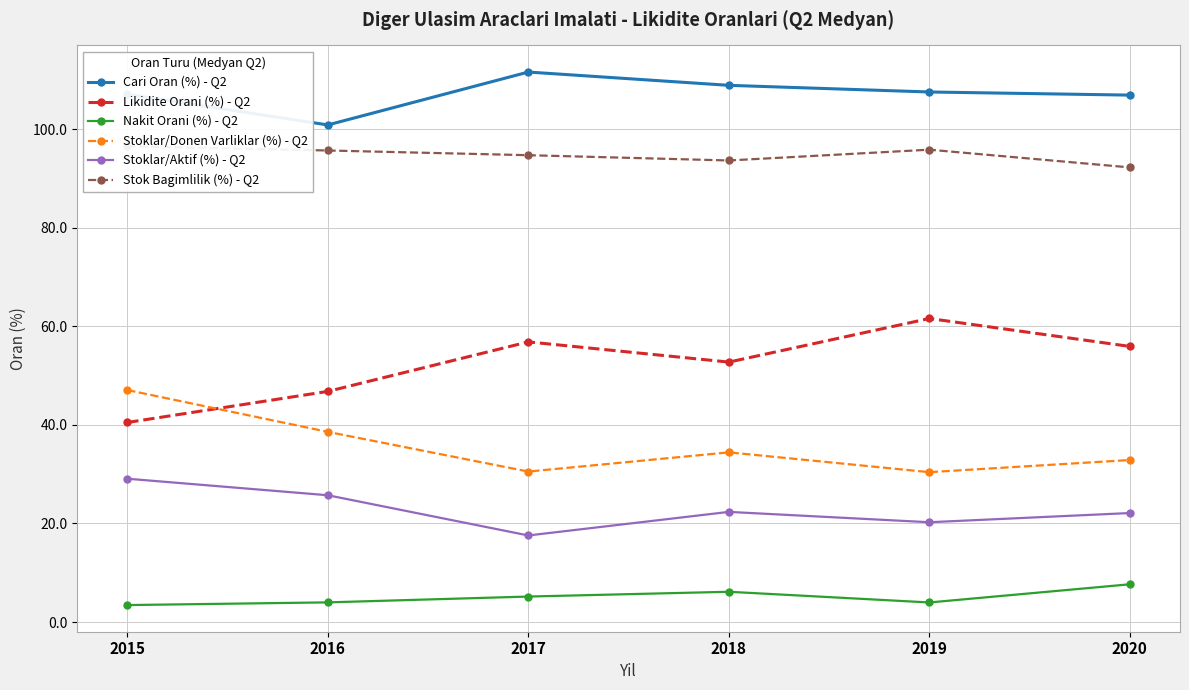

Read the Cari Oran (%) - Q2 value at 2017.

111.6